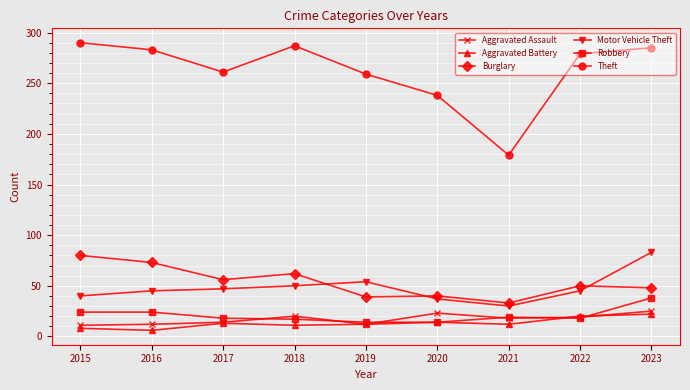

Is it true that Burglary equals 73 at 2023?

False